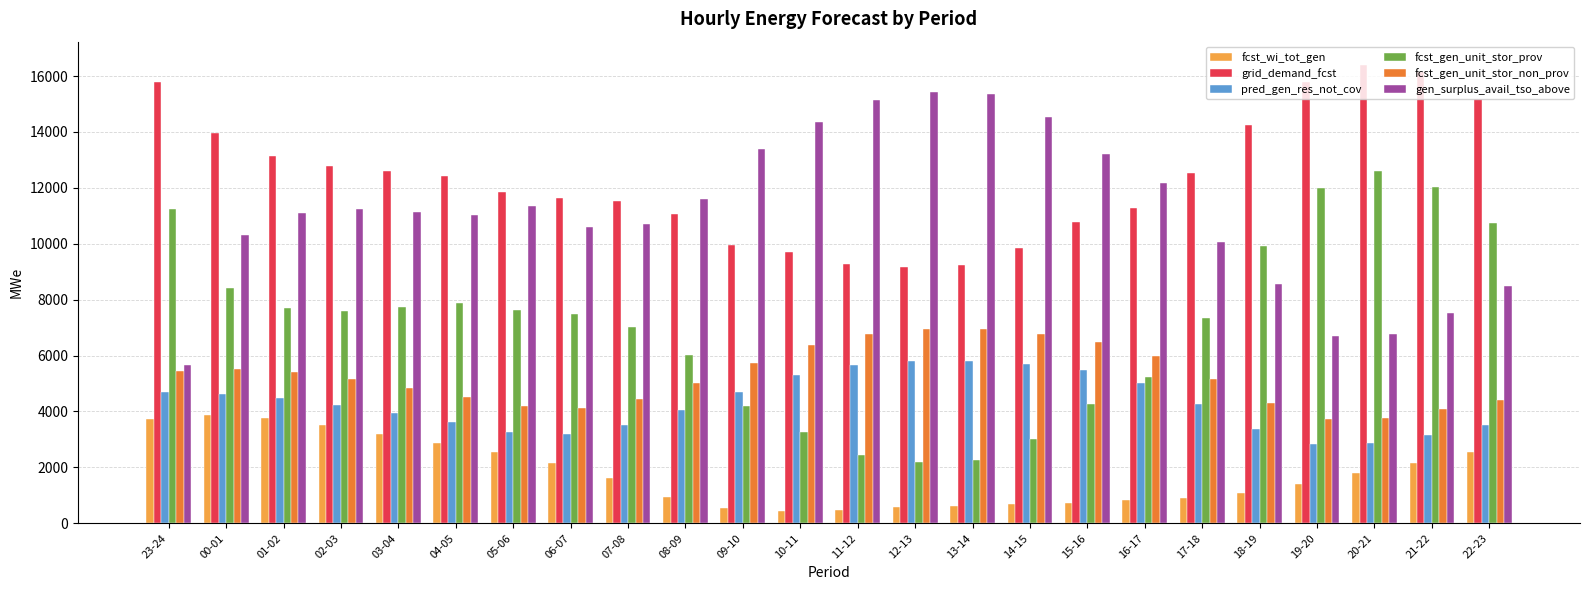

Are the bars horizontal?

No